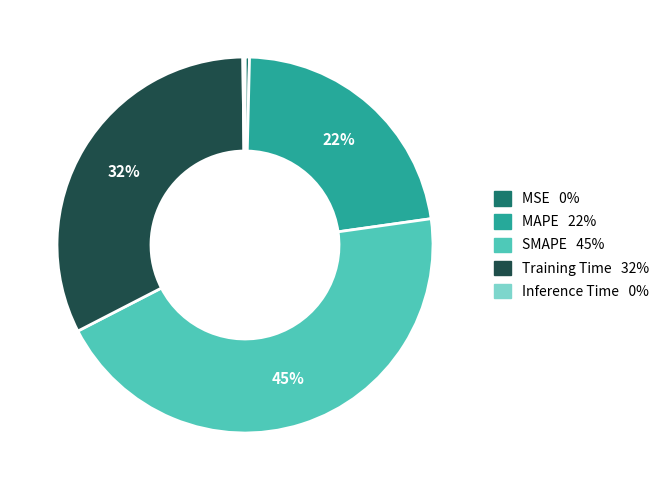

Which has a higher value, SMAPE or Training Time?

SMAPE